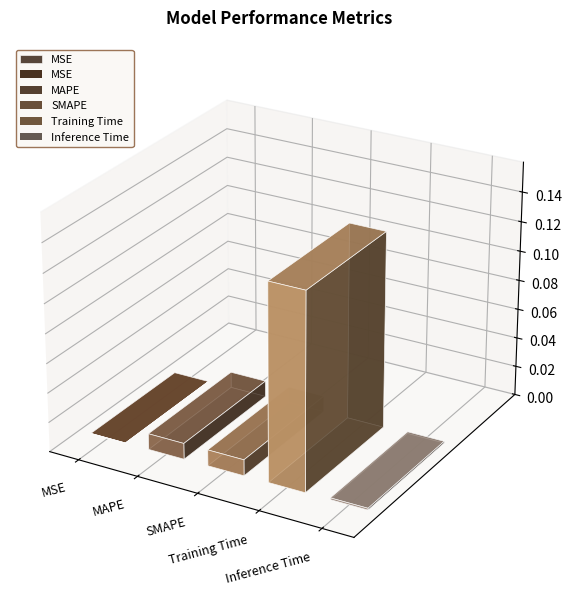

What is the label of the 5th bar from the left?

Inference Time